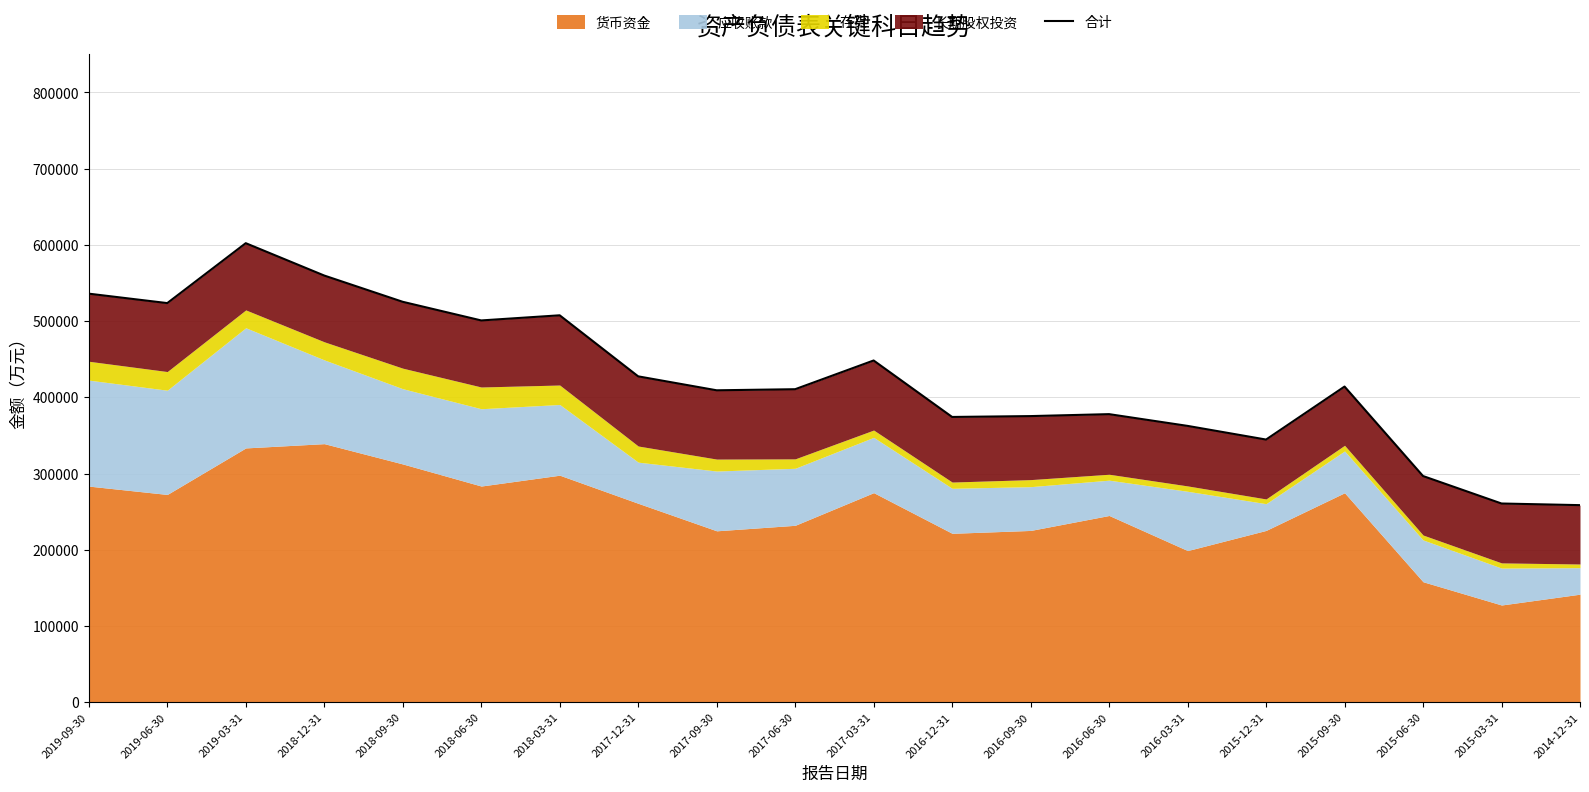

List the labels in order of value, largest first.

2019-03-31, 2018-12-31, 2019-09-30, 2018-09-30, 2019-06-30, 2018-03-31, 2018-06-30, 2017-03-31, 2017-12-31, 2015-09-30, 2017-06-30, 2017-09-30, 2016-06-30, 2016-09-30, 2016-12-31, 2016-03-31, 2015-12-31, 2015-06-30, 2015-03-31, 2014-12-31